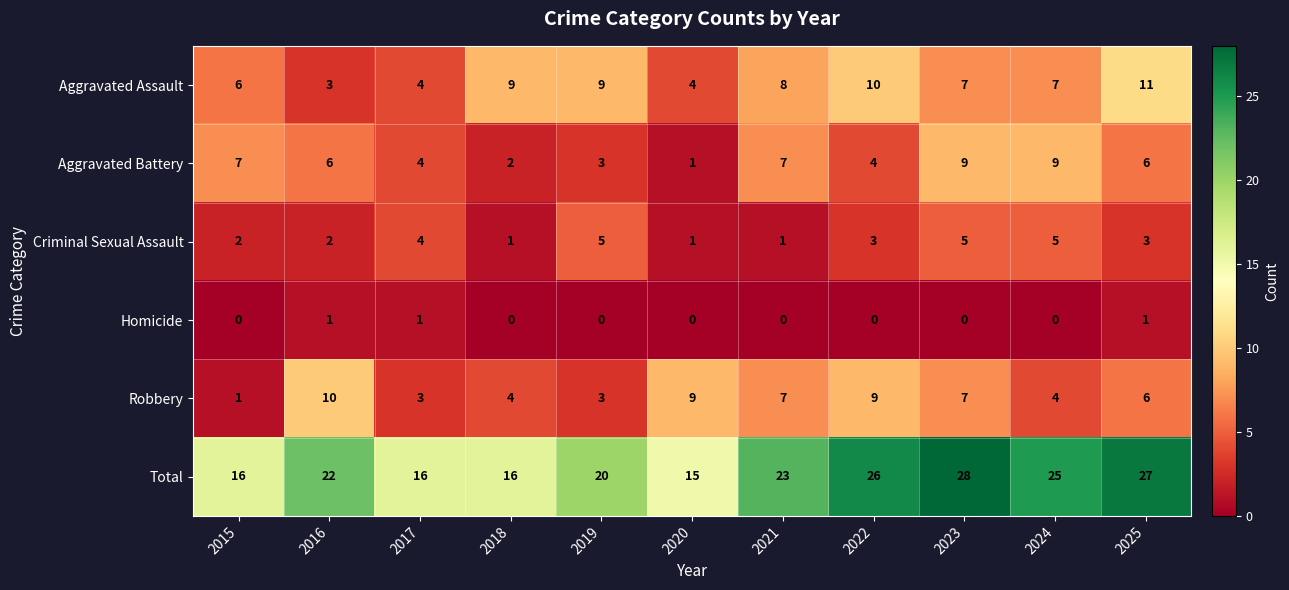

Is it true that Homicide equals 0 at 2022?

True